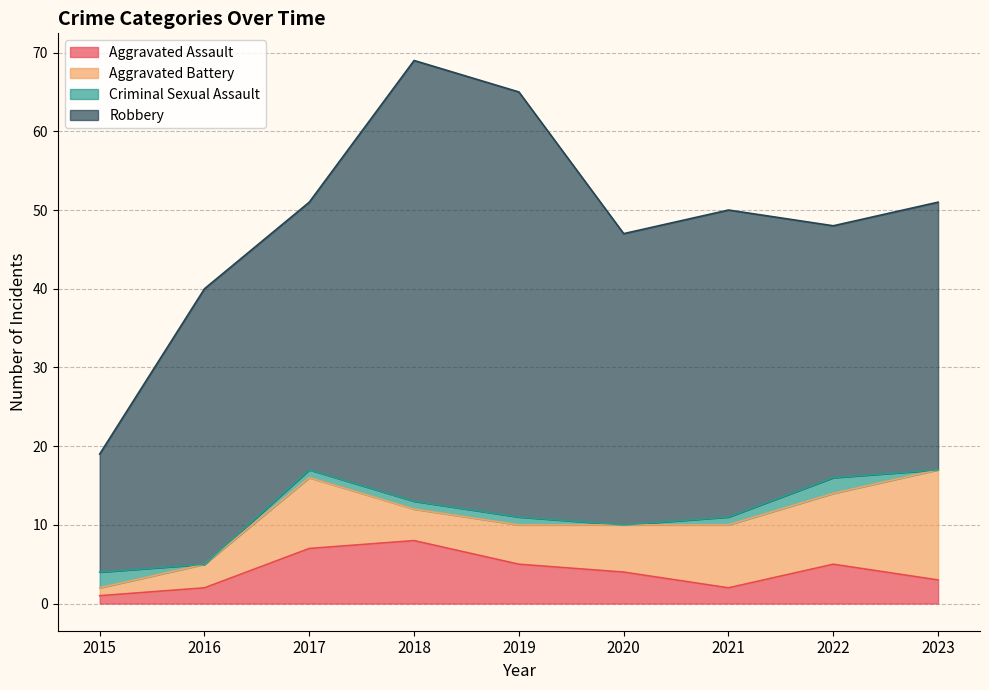

What is the value of the Aggravated Battery point at the 8th from the left?

9